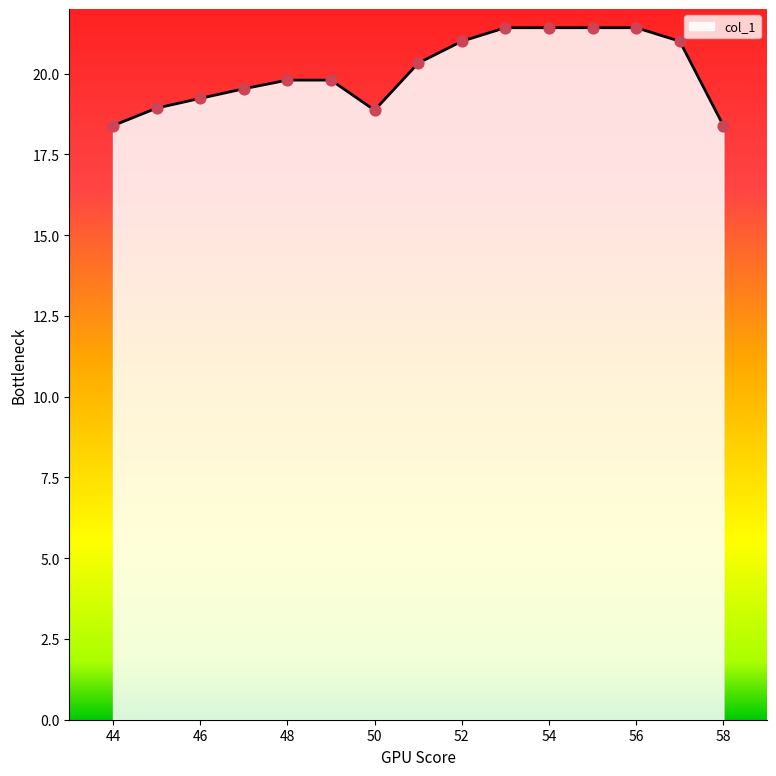

What is the greatest value displayed?

21.4